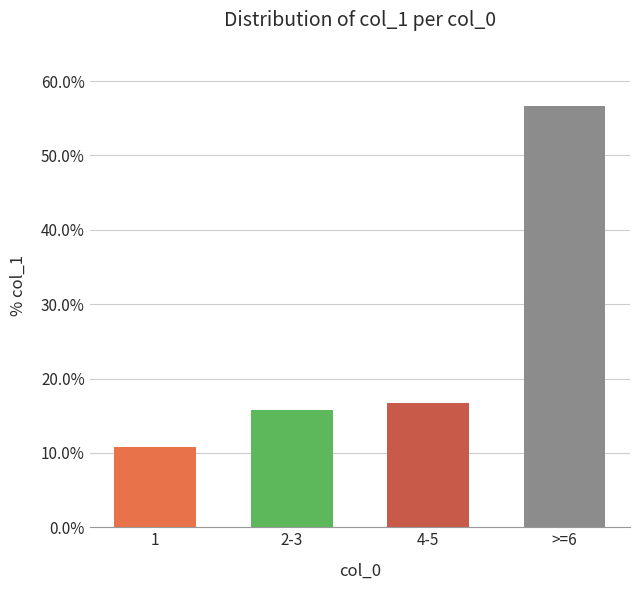

What is the minimum value shown in the chart?

0.1